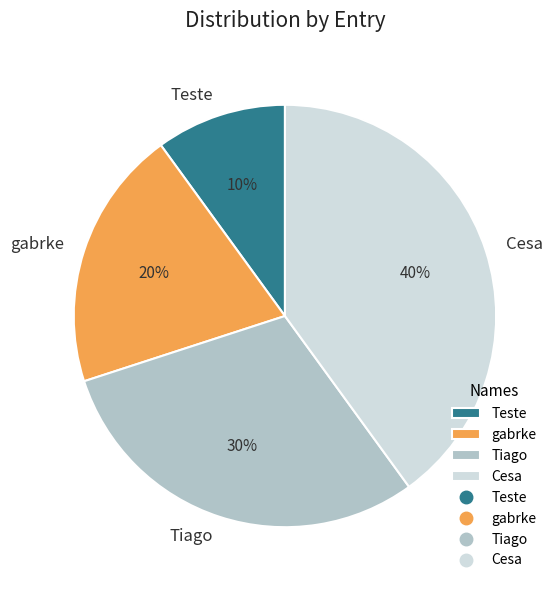

Which slice is the largest?

Cesa